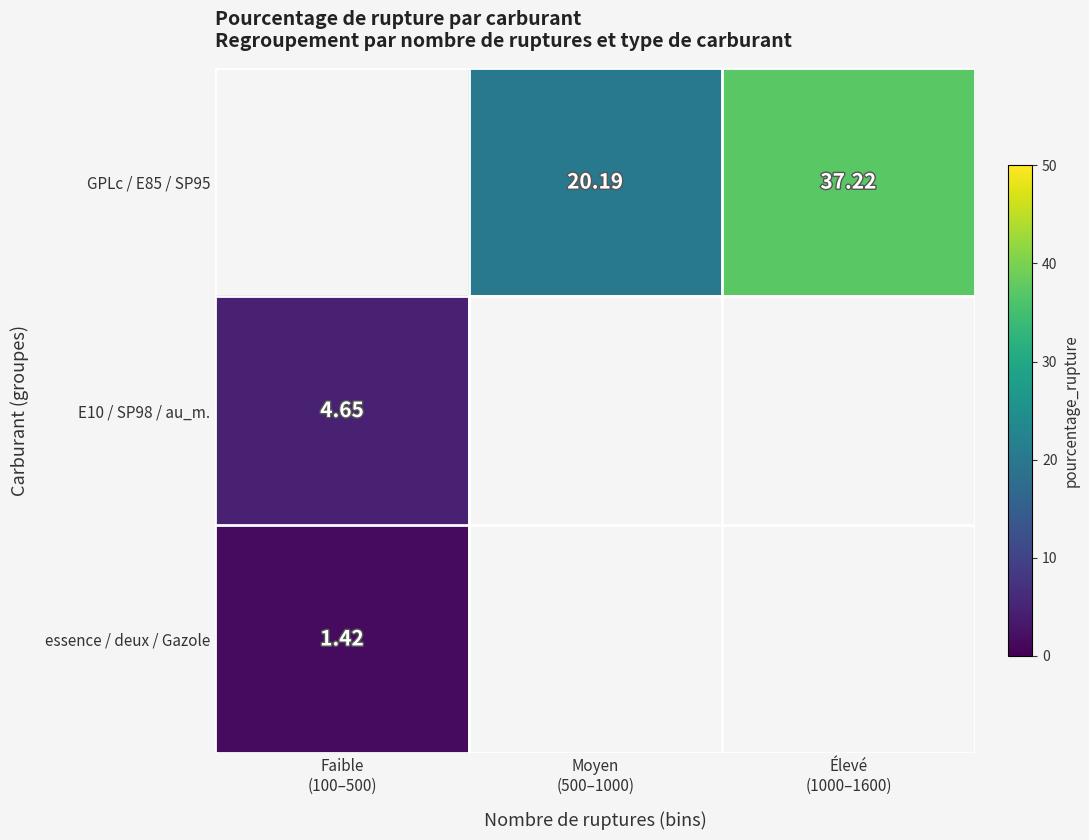

How many data points in GPLc / E85 / SP95 are above 20?

2